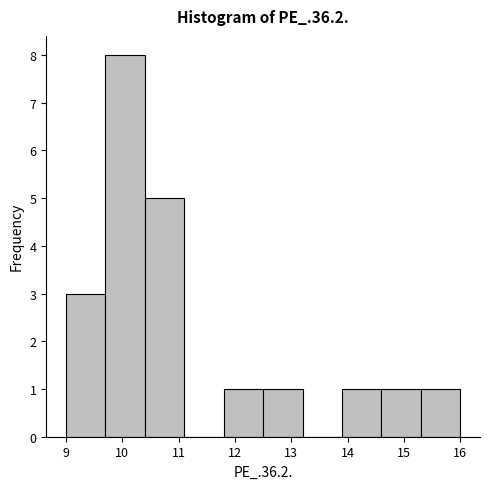

Reading left to right, list every bar in this chart as the range it spans on the x-axis followed by its height. The values are not printed on the chart, so give them approximately, as read against the axis.

9.0 to 9.7: 3
9.7 to 10.4: 8
10.4 to 11.1: 5
11.1 to 11.8: 0
11.8 to 12.5: 1
12.5 to 13.2: 1
13.2 to 13.9: 0
13.9 to 14.6: 1
14.6 to 15.3: 1
15.3 to 16.0: 1